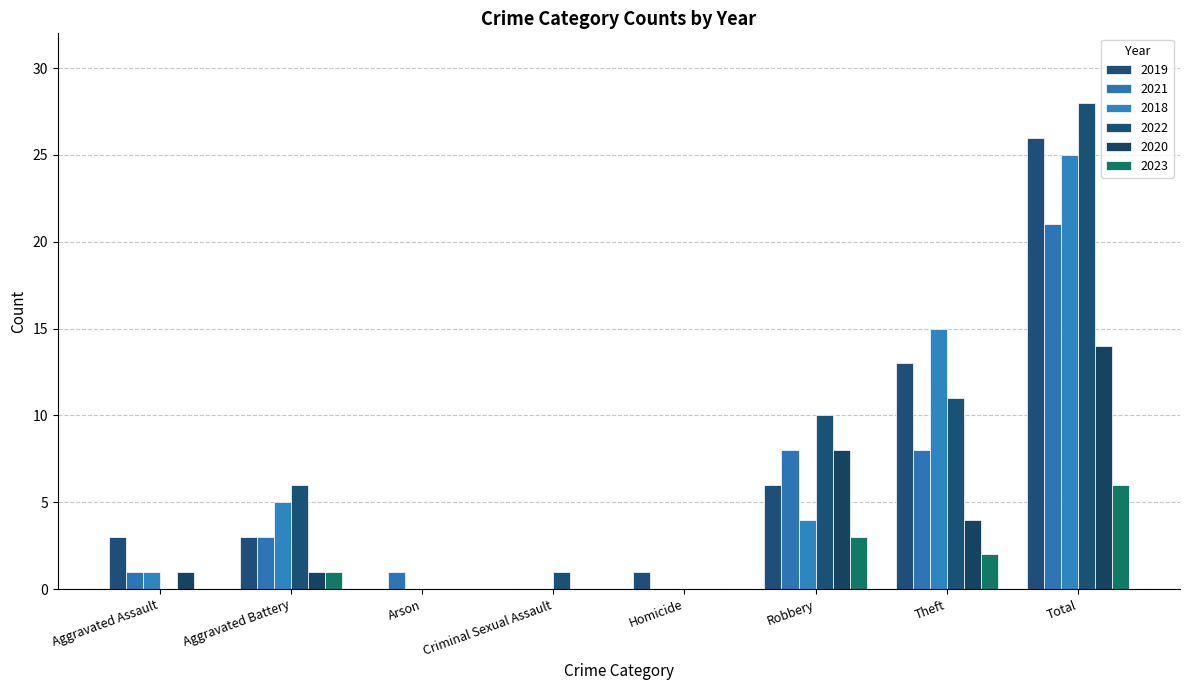

Count the number of categories in the chart.

8